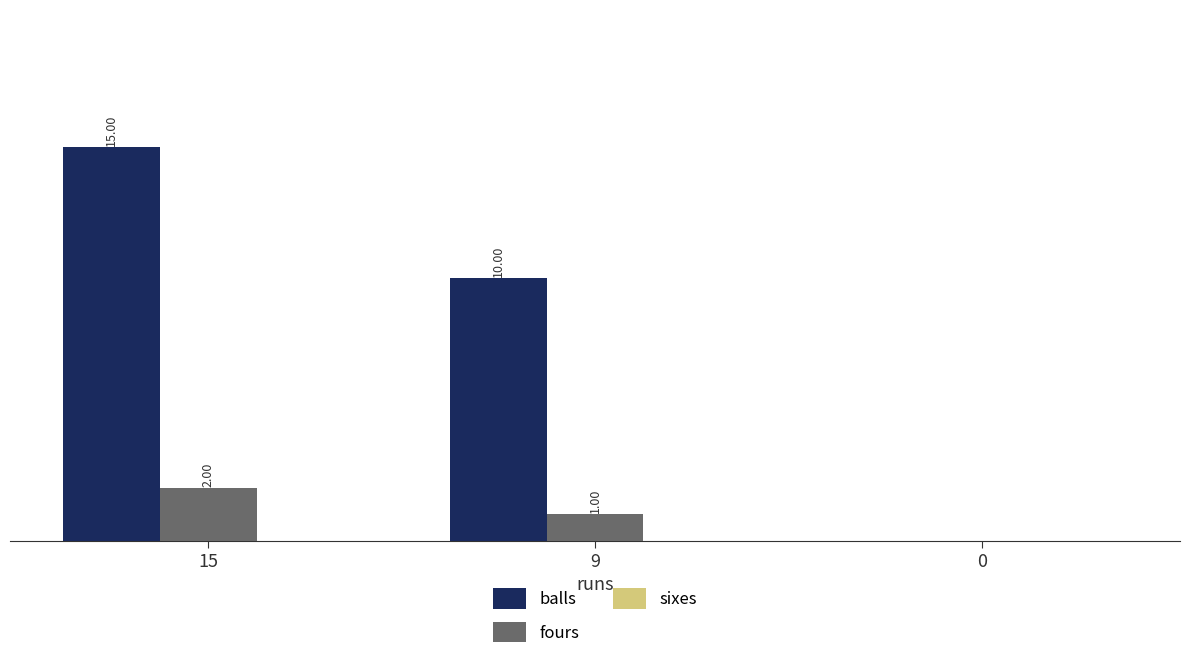

Which series has the largest total across all categories?

balls